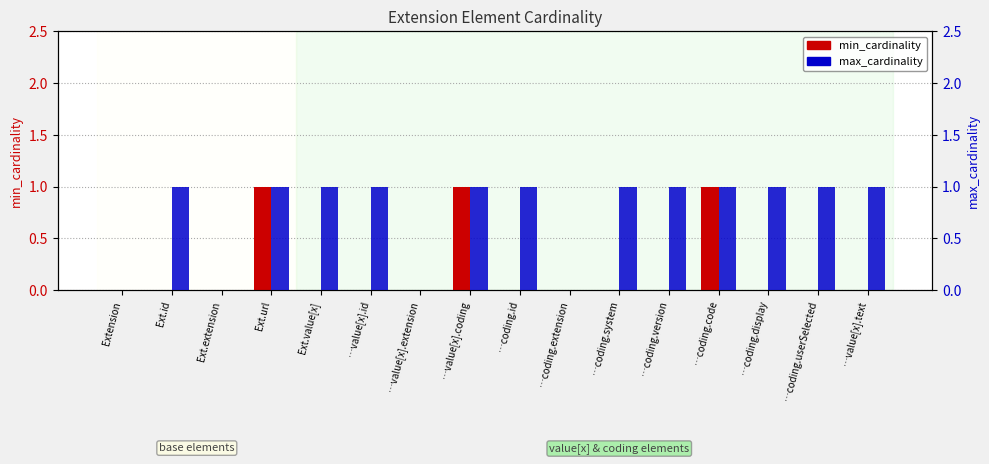

True or false: max_cardinality has a value of 0 at …coding.display.

False